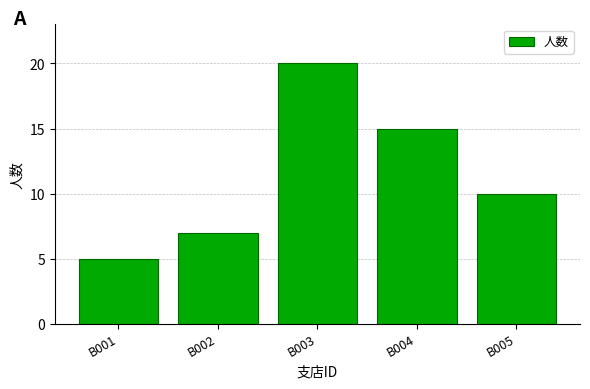

How many bars are there in total?

5